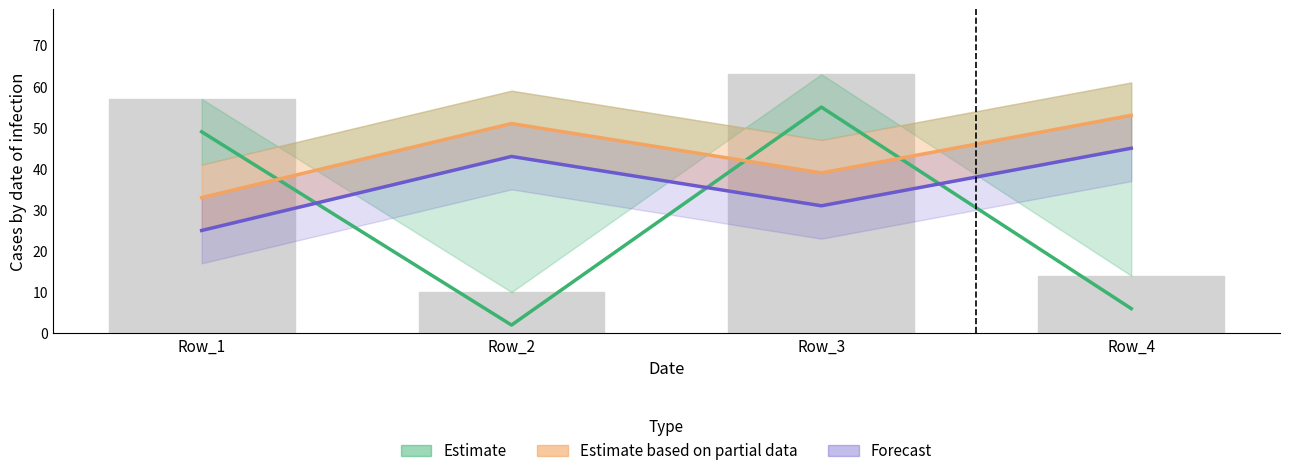

At which label is Forecast closest to 35?

Row_3